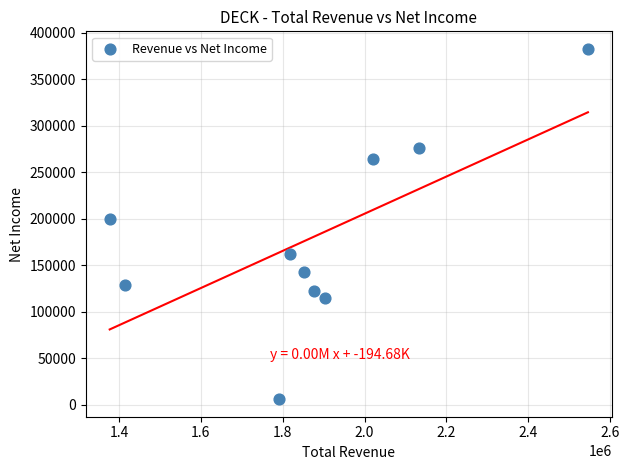

What Y value in the scatter plot is closest to 194150?

199100